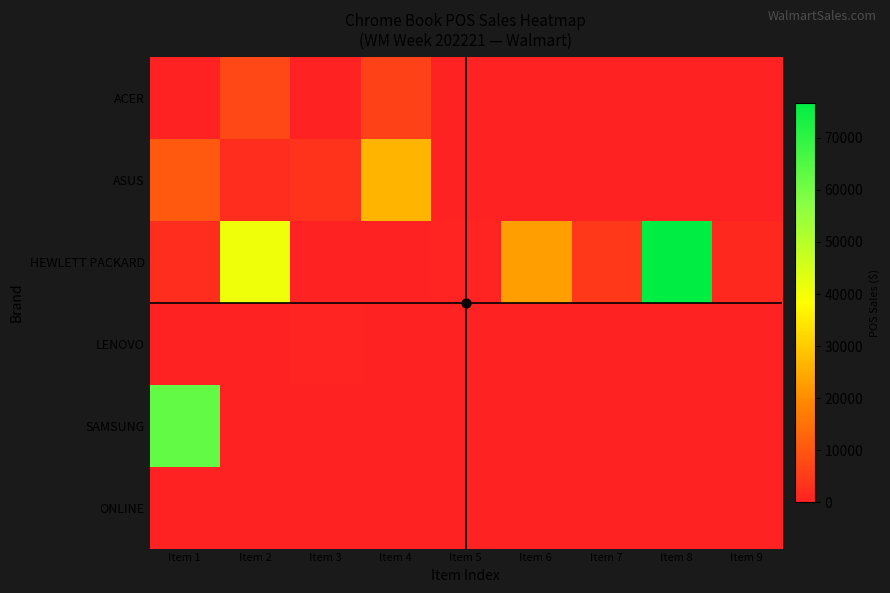

Between Item 6 and Item 8, which series saw the biggest shift?

HEWLETT PACKARD